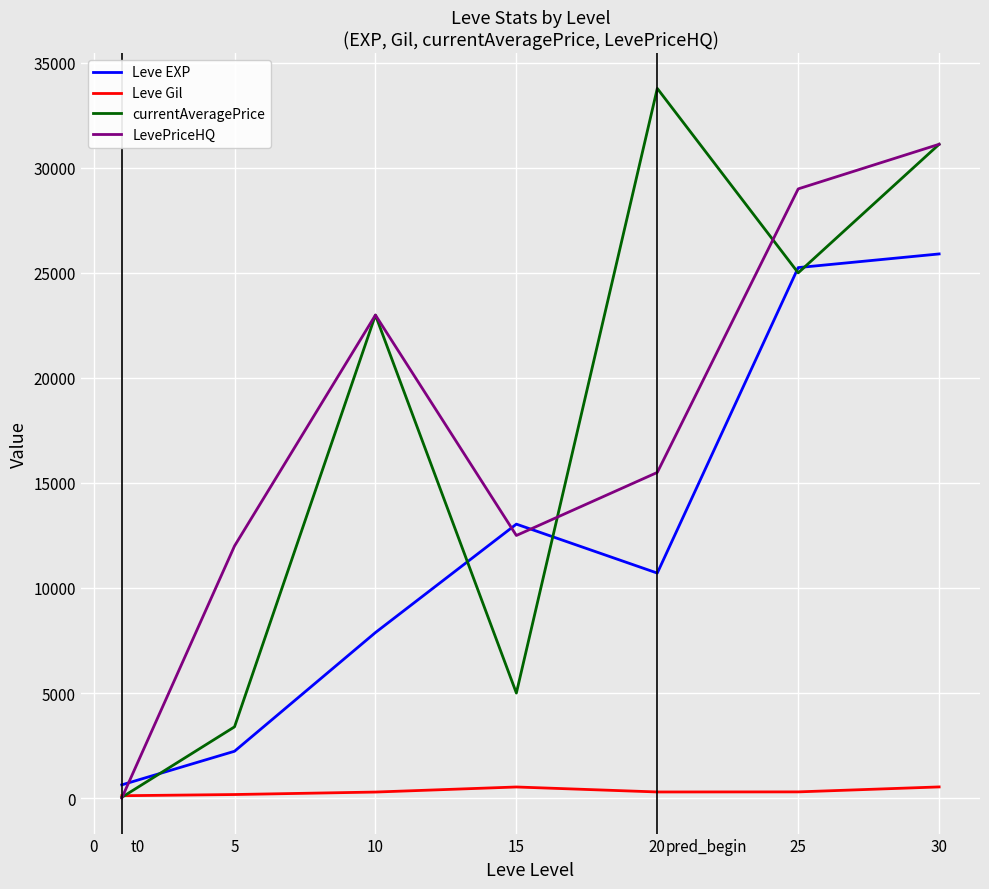

What are all the series names shown in the legend?

Leve EXP, Leve Gil, currentAveragePrice, LevePriceHQ